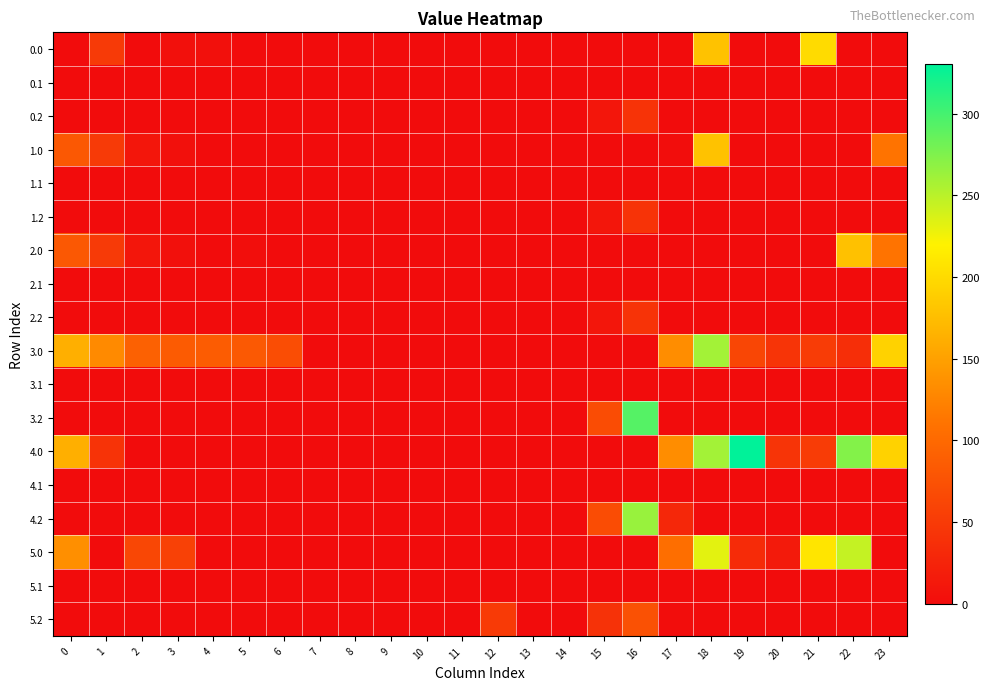

How many data points does each series have?

24